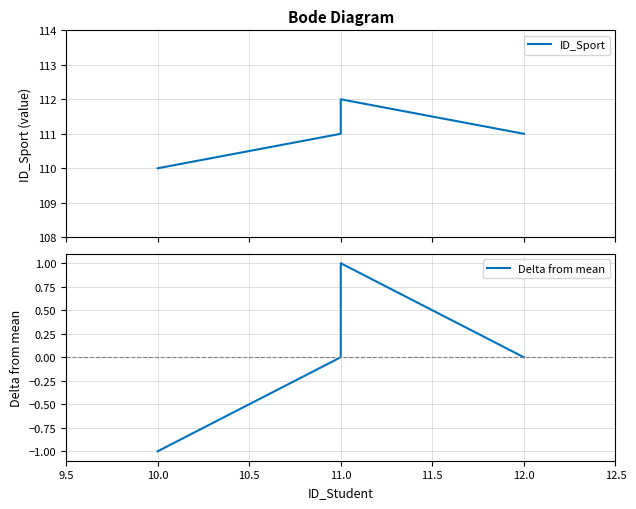

Which series has the largest range (max minus min)?

ID_Sport